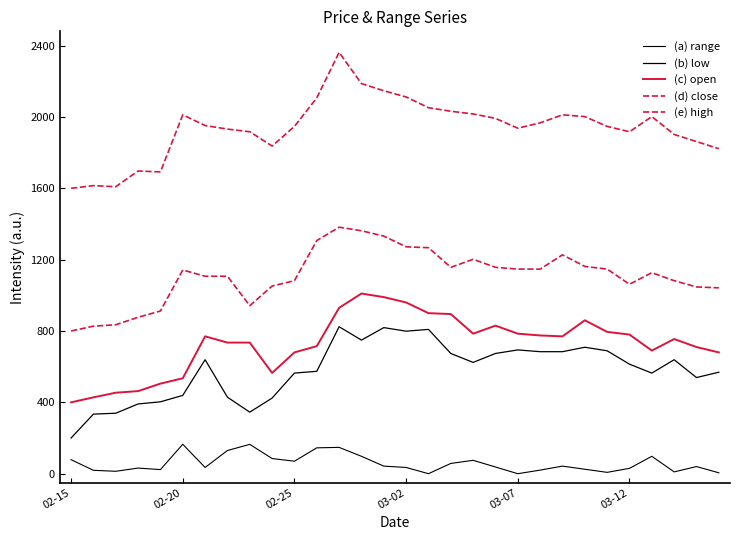

Is this an area chart (filled region under the line)?

No